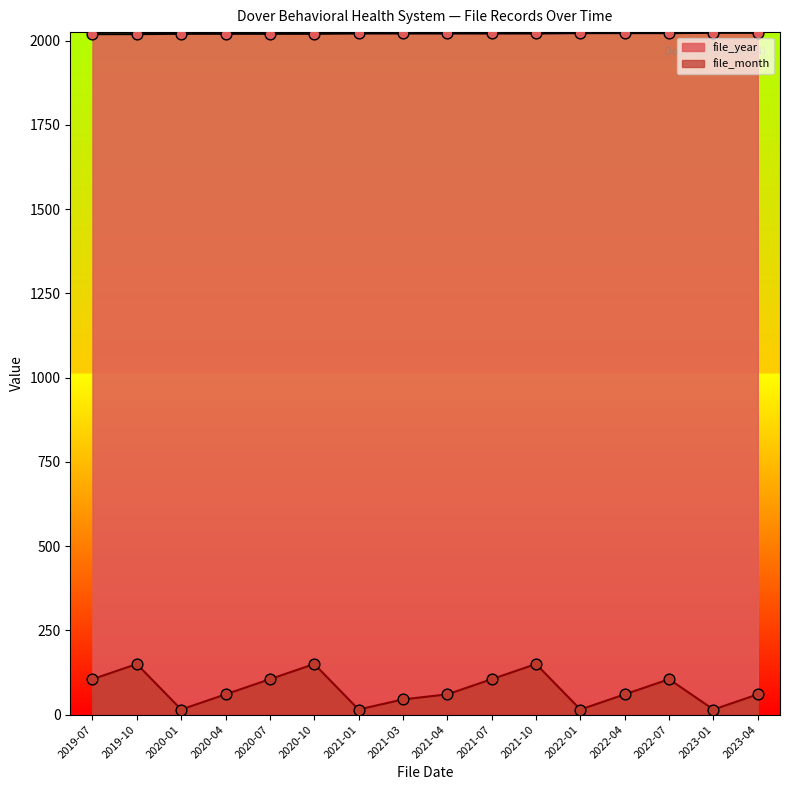

Which series has the widest spread of Y values?

file_month